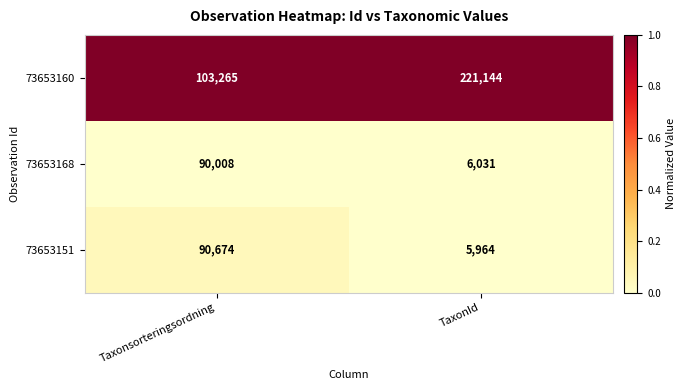

True or false: 73653160 has a value of 149478 at TaxonId.

False